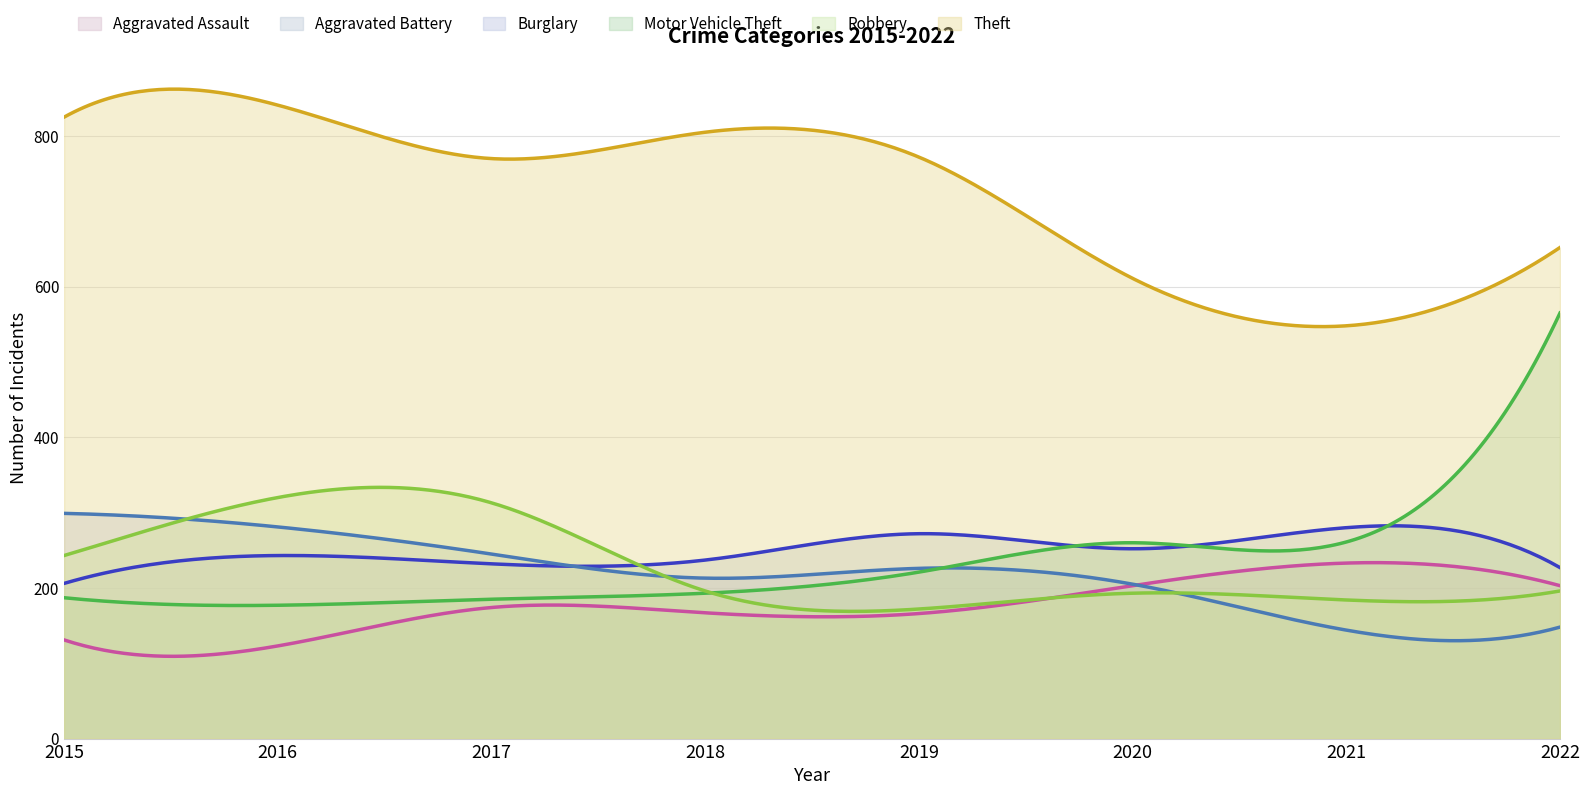

Which series has the largest total across all categories?

Theft